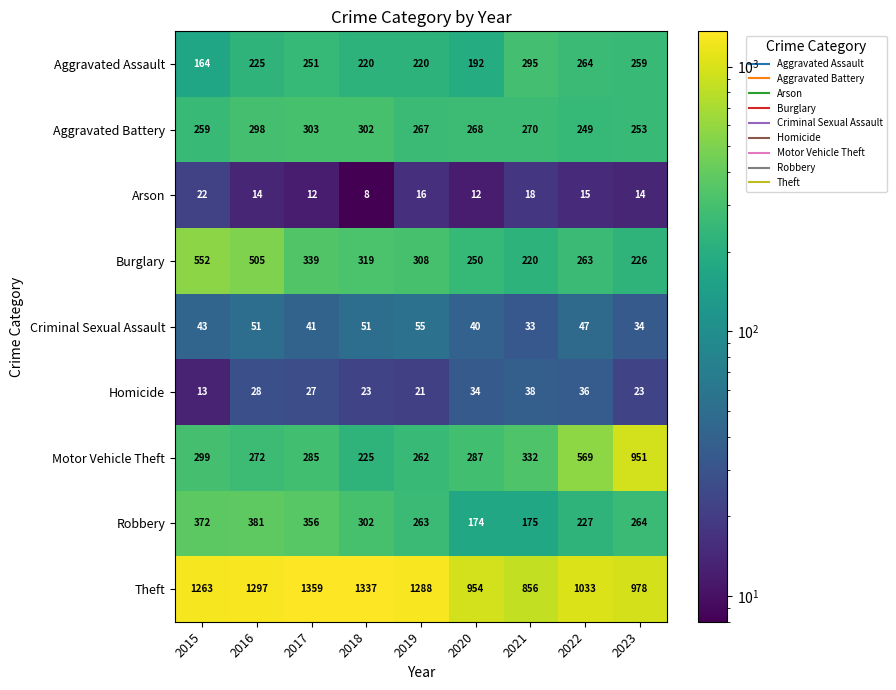

True or false: Burglary has a value of 220 at 2021.

True